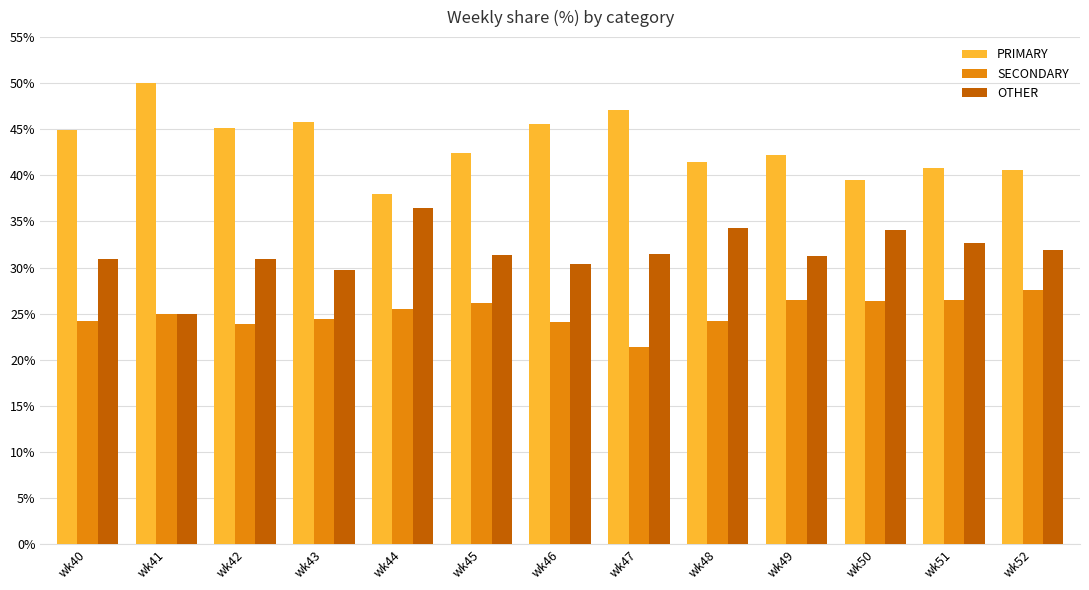

What value does the PRIMARY series have at wk49?

42.2